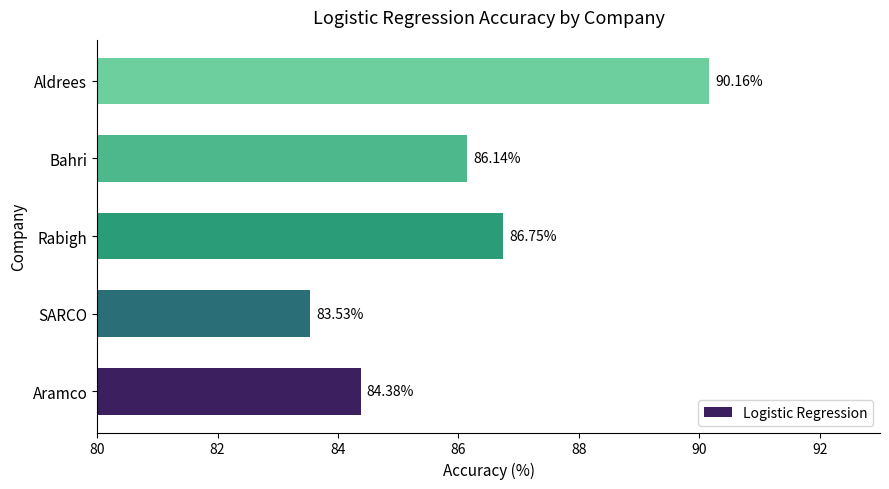

What is the change in value from SARCO to Bahri?

+2.6